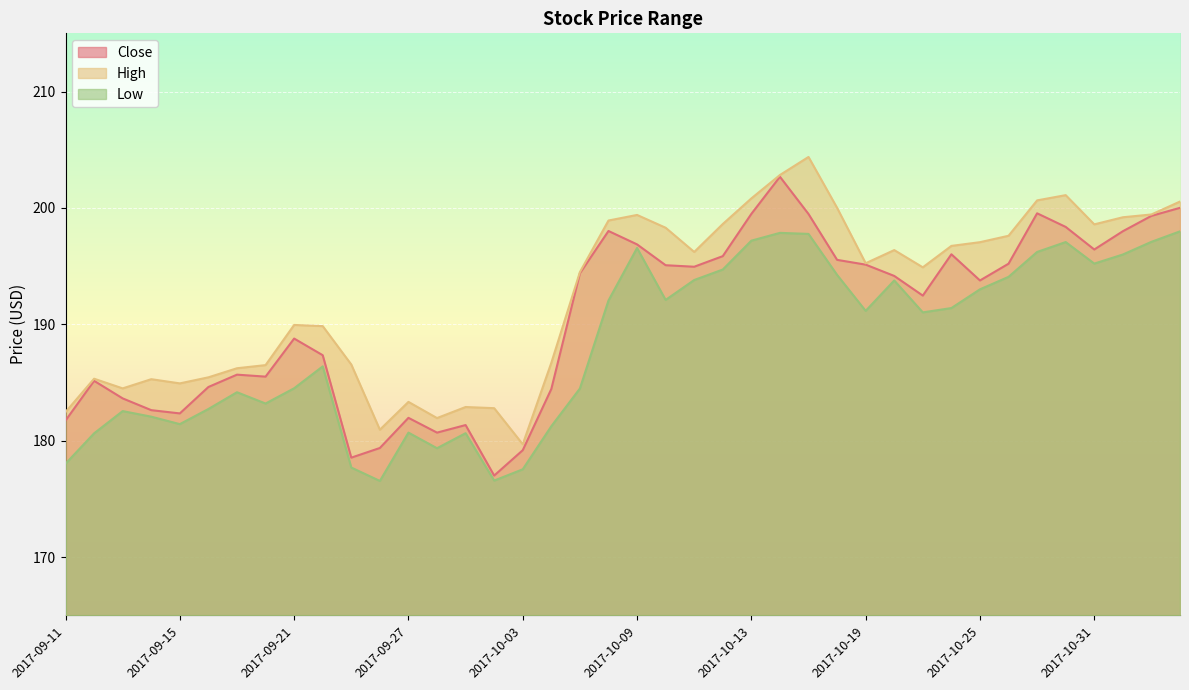

At which category is the sum across all series the highest?

2017-10-16